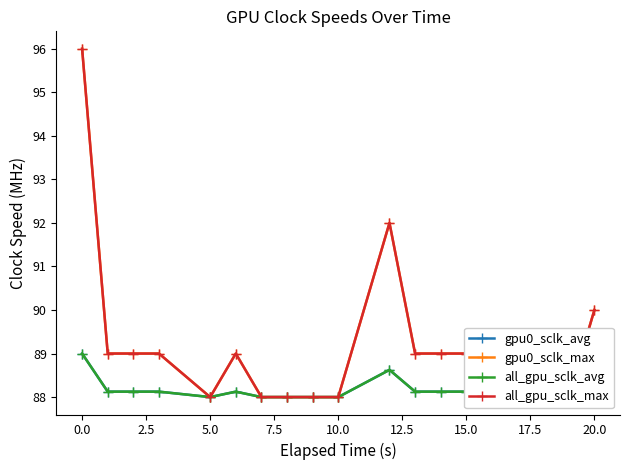

How many values in the all_gpu_sclk_max series are below 89?

8